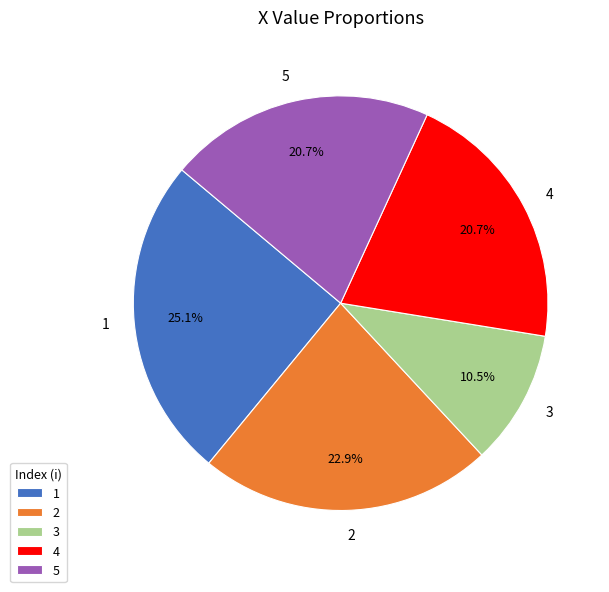

How many slices are in this pie chart?

5